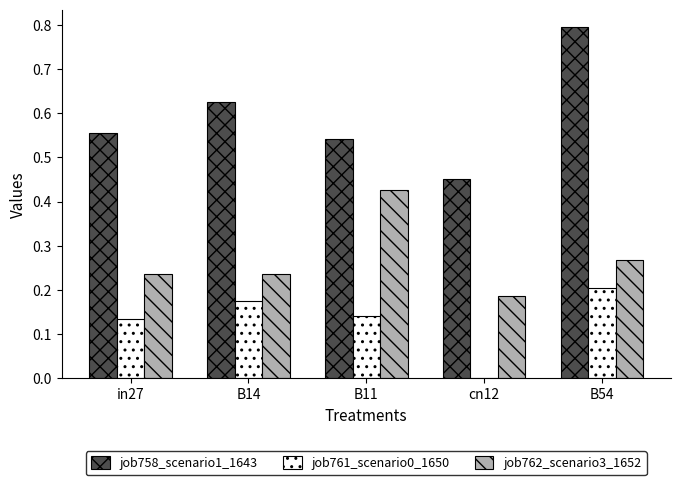

How many values in job761_scenario0_1650 are above zero?

4